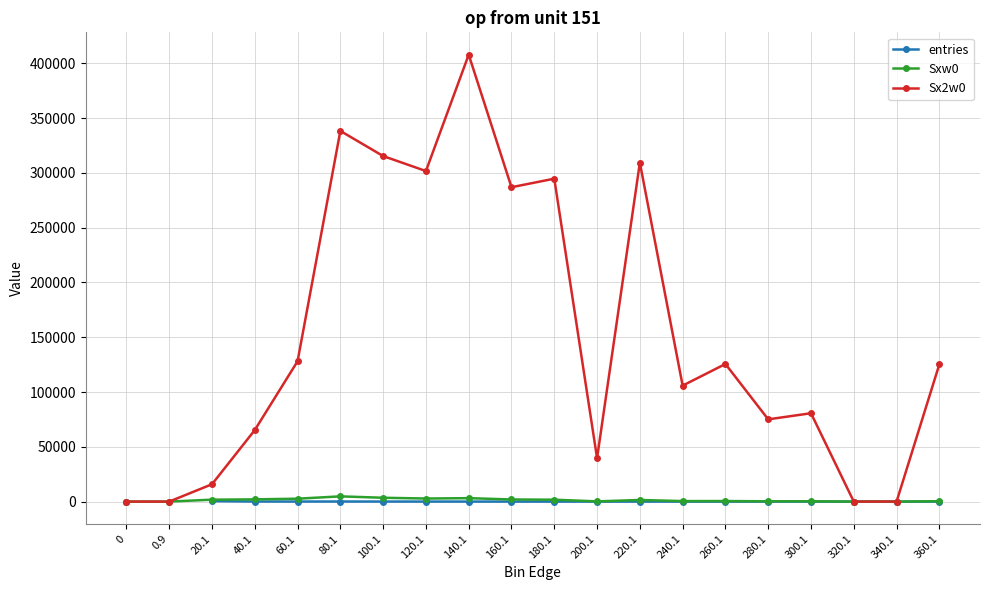

Which category has the highest value across all series?

140.1